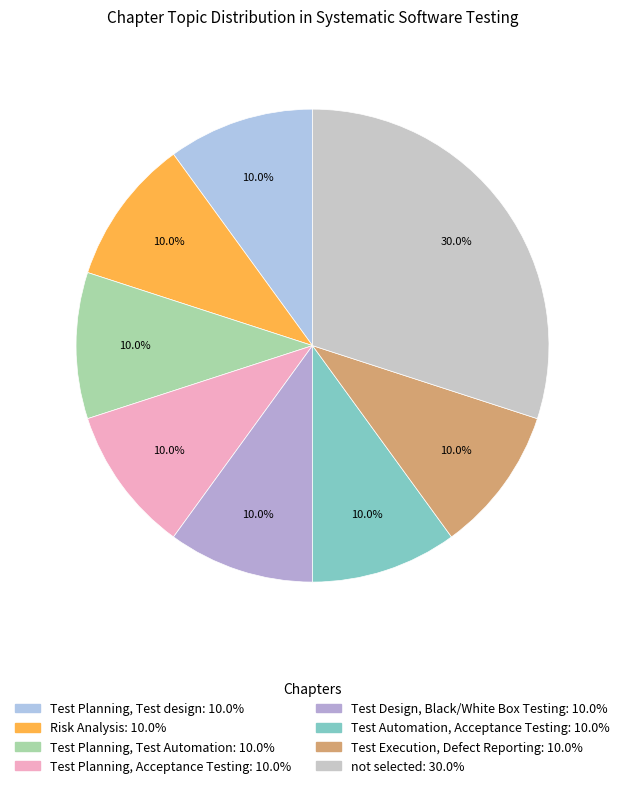

What is the total percentage of Risk Analysis and Test Execution, Defect Reporting?

20.0%